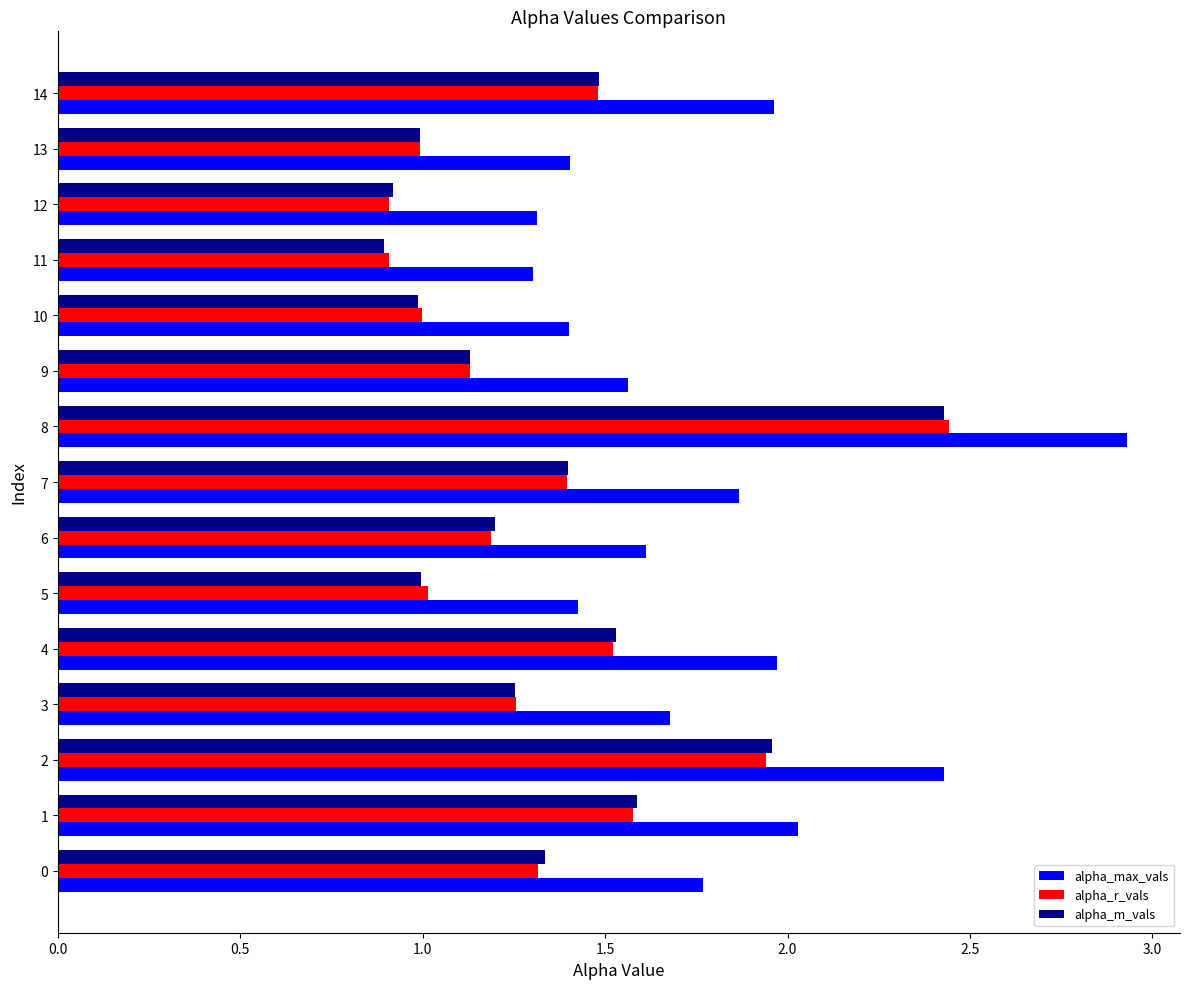

Which label corresponds to the largest value in the chart?

8